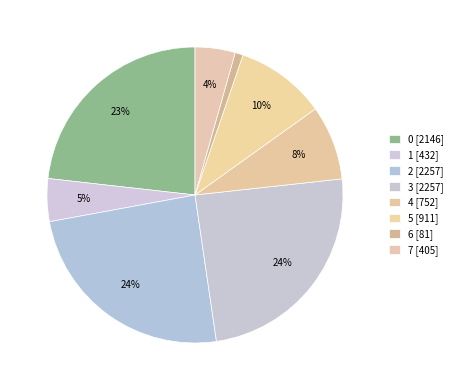

How many segments does this pie chart have?

8